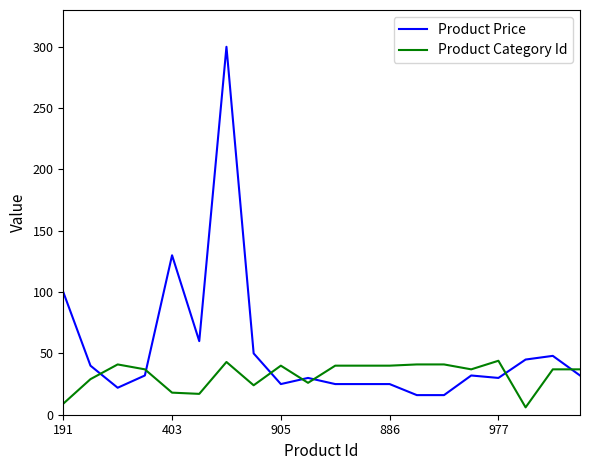

True or false: Product Price and Product Category Id intersect in this chart.

True